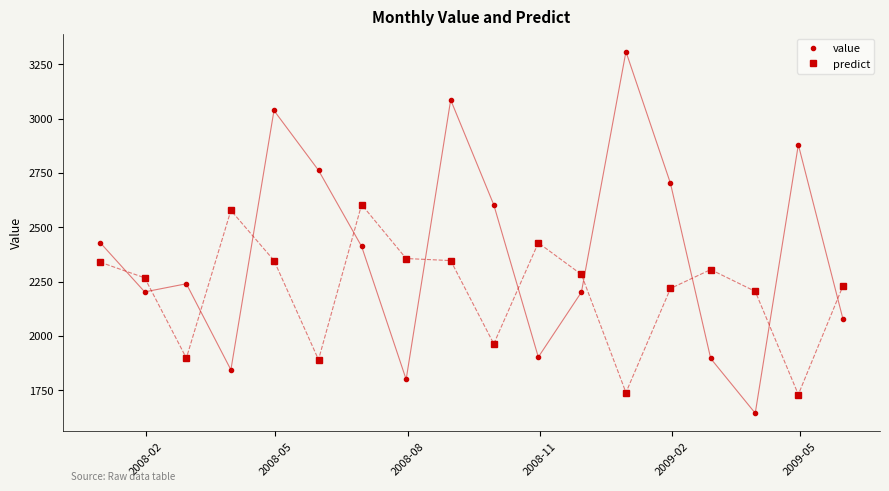

What is the value of the value point at the 2nd from the left?

2202.1